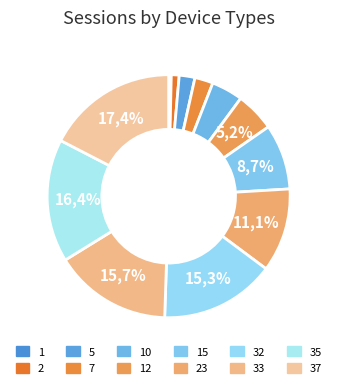

True or false: 37 accounts for 17% of the total.

True